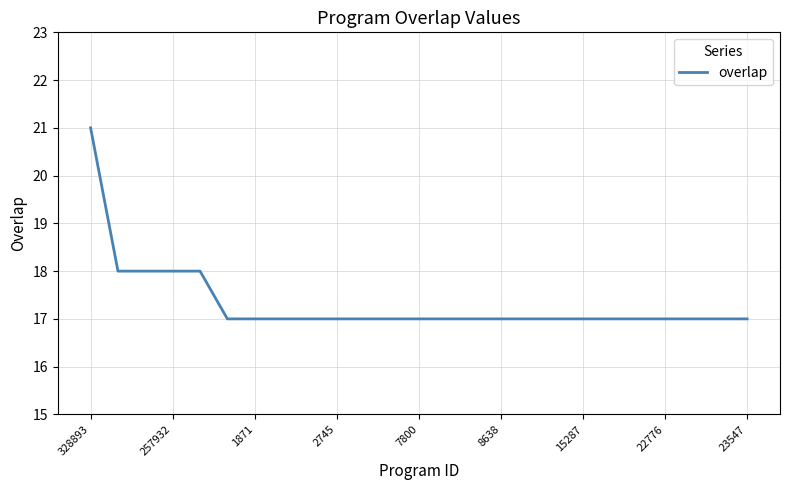

What is the maximum value shown in the chart?

21